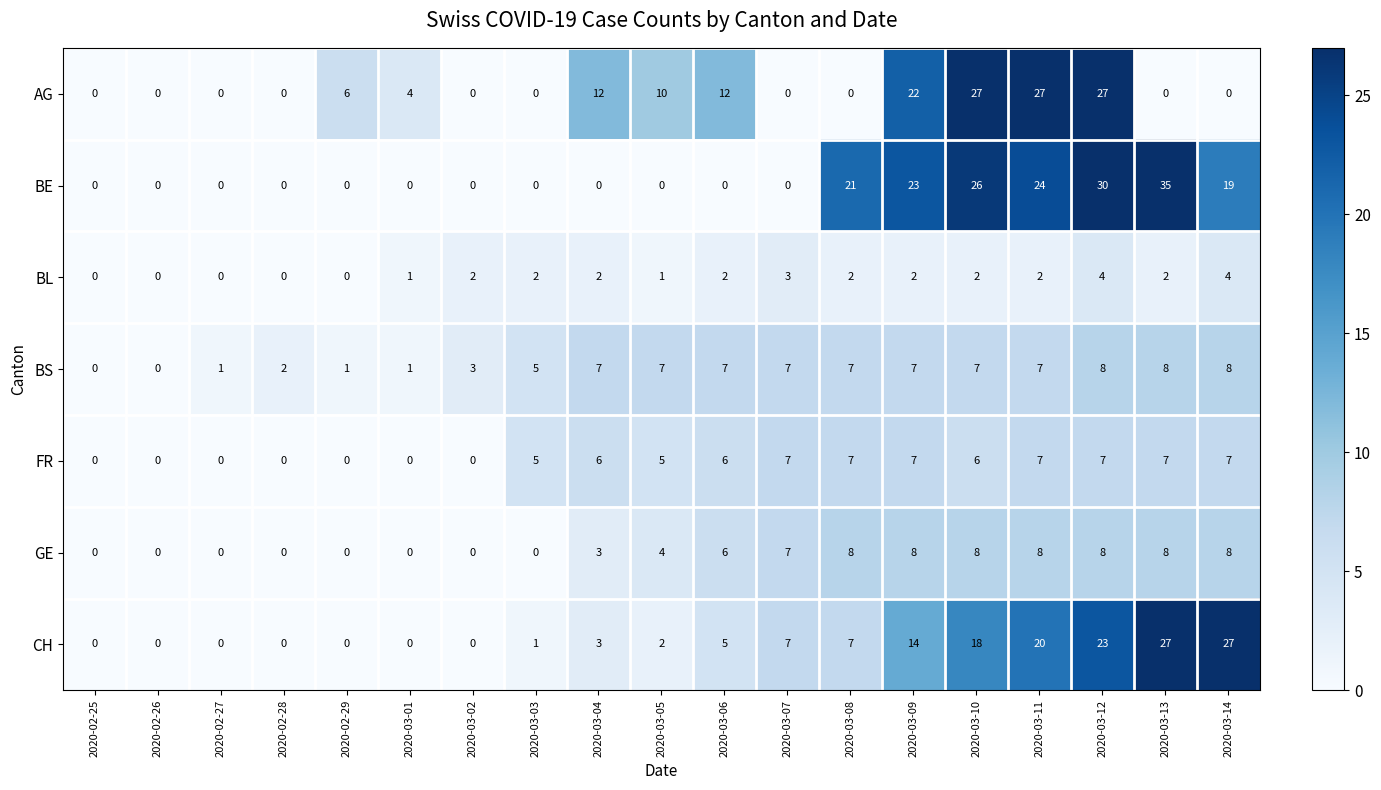

At which category is the sum across all series the highest?

2020-03-12